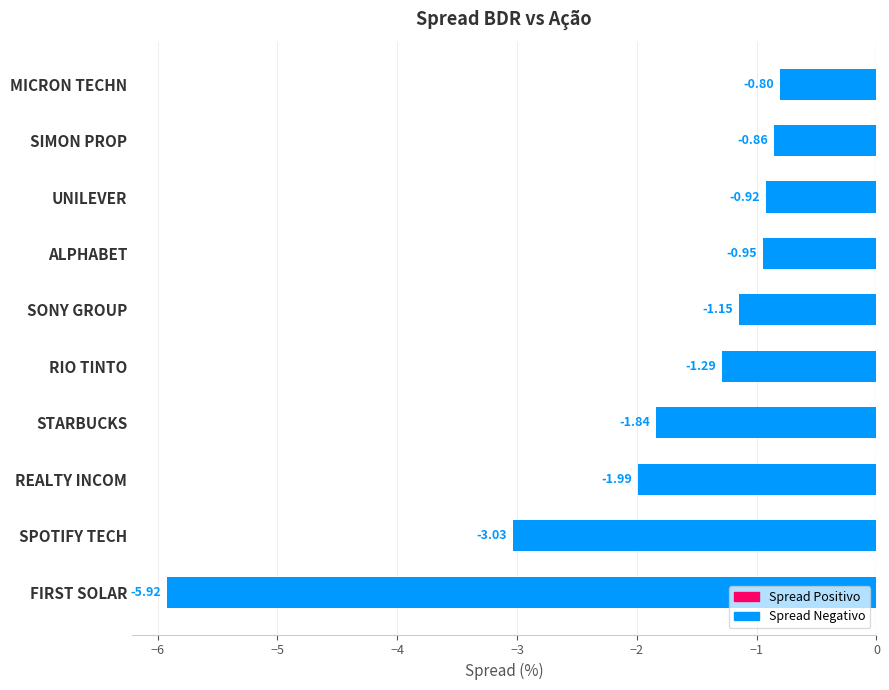

What is the difference between the maximum and minimum values?

5.1